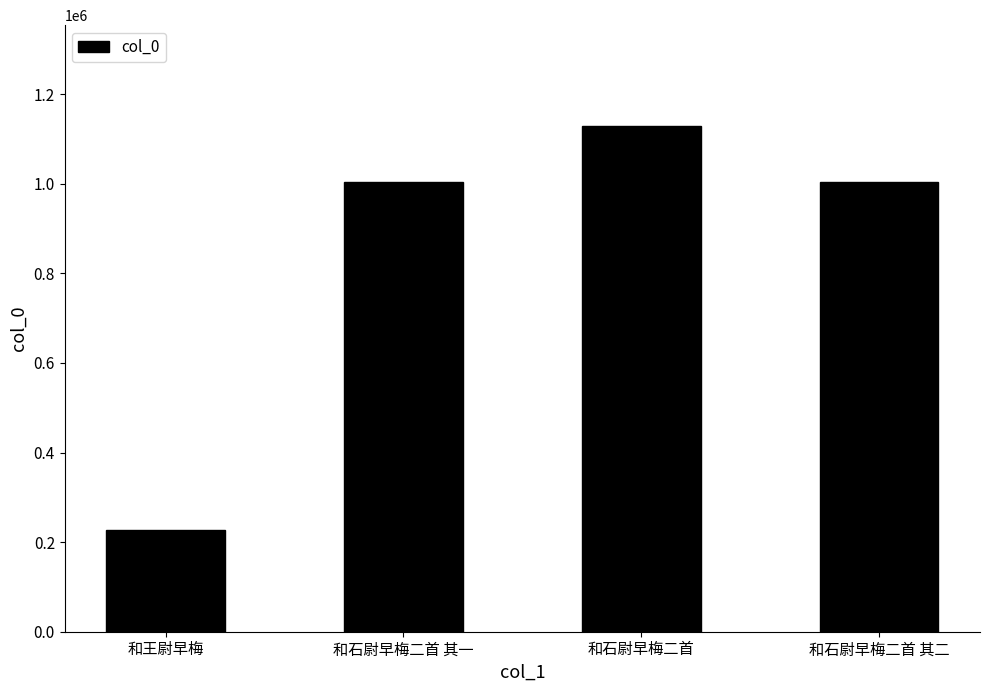

What position from the left is 和石尉早梅二首 其二?

4